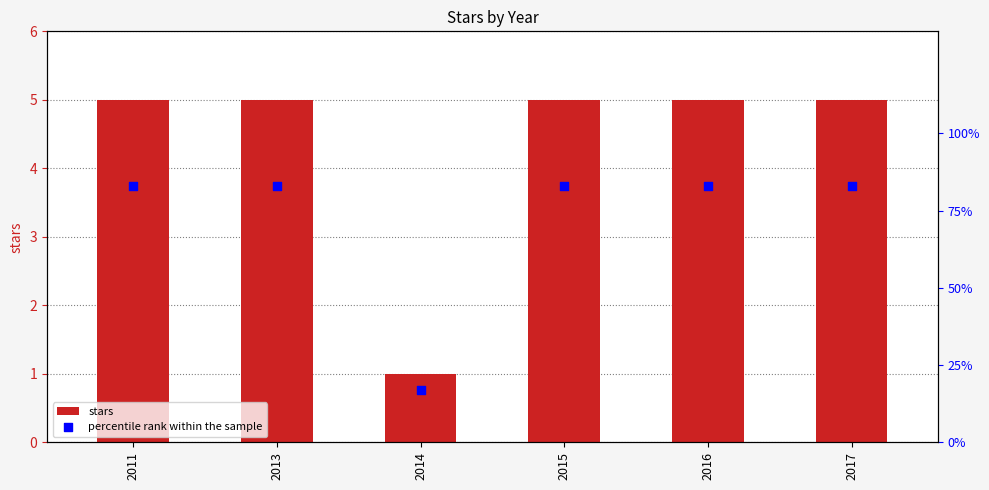

What are all the series names shown in the legend?

stars, percentile rank within the sample